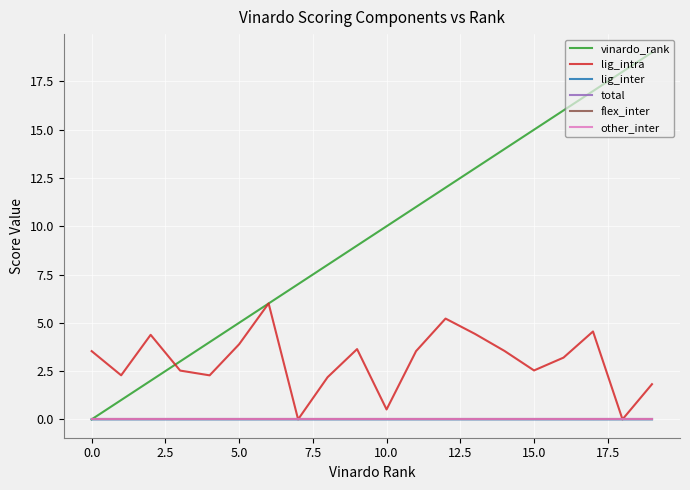

Which series has the largest range (max minus min)?

vinardo_rank